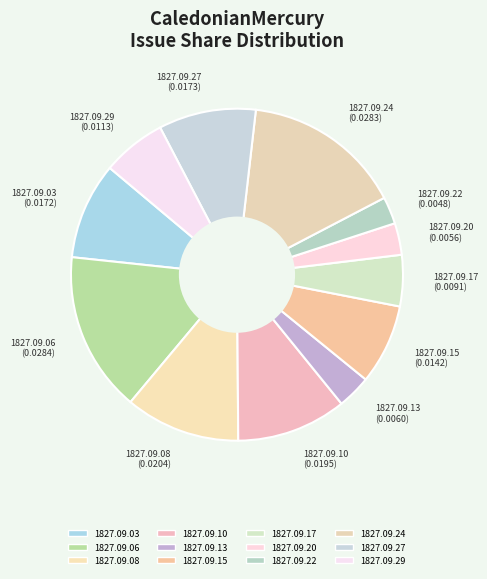

Is there any slice that represents more than half of the pie?

No